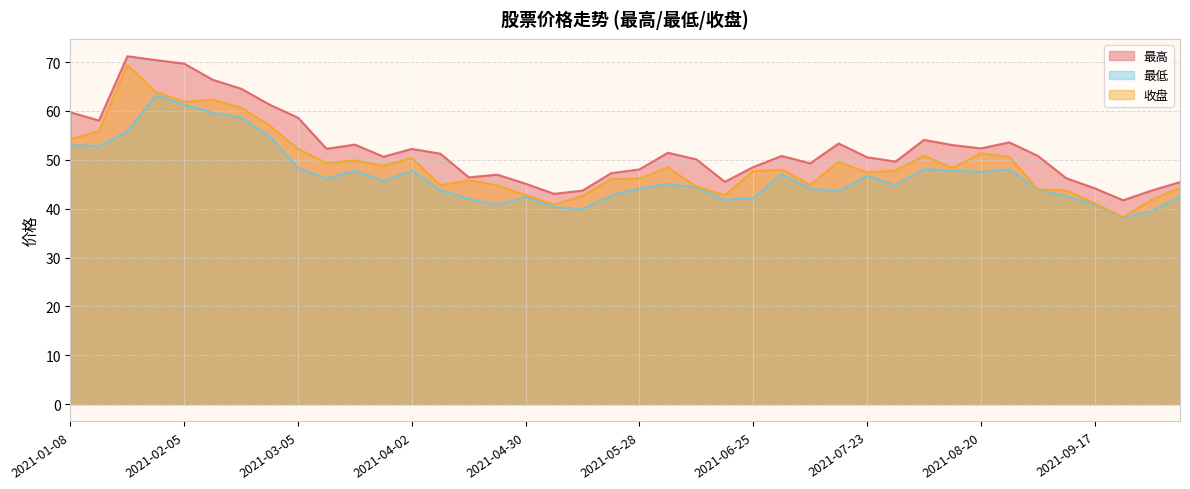

What is the sum of all 收盘 values?

1965.3